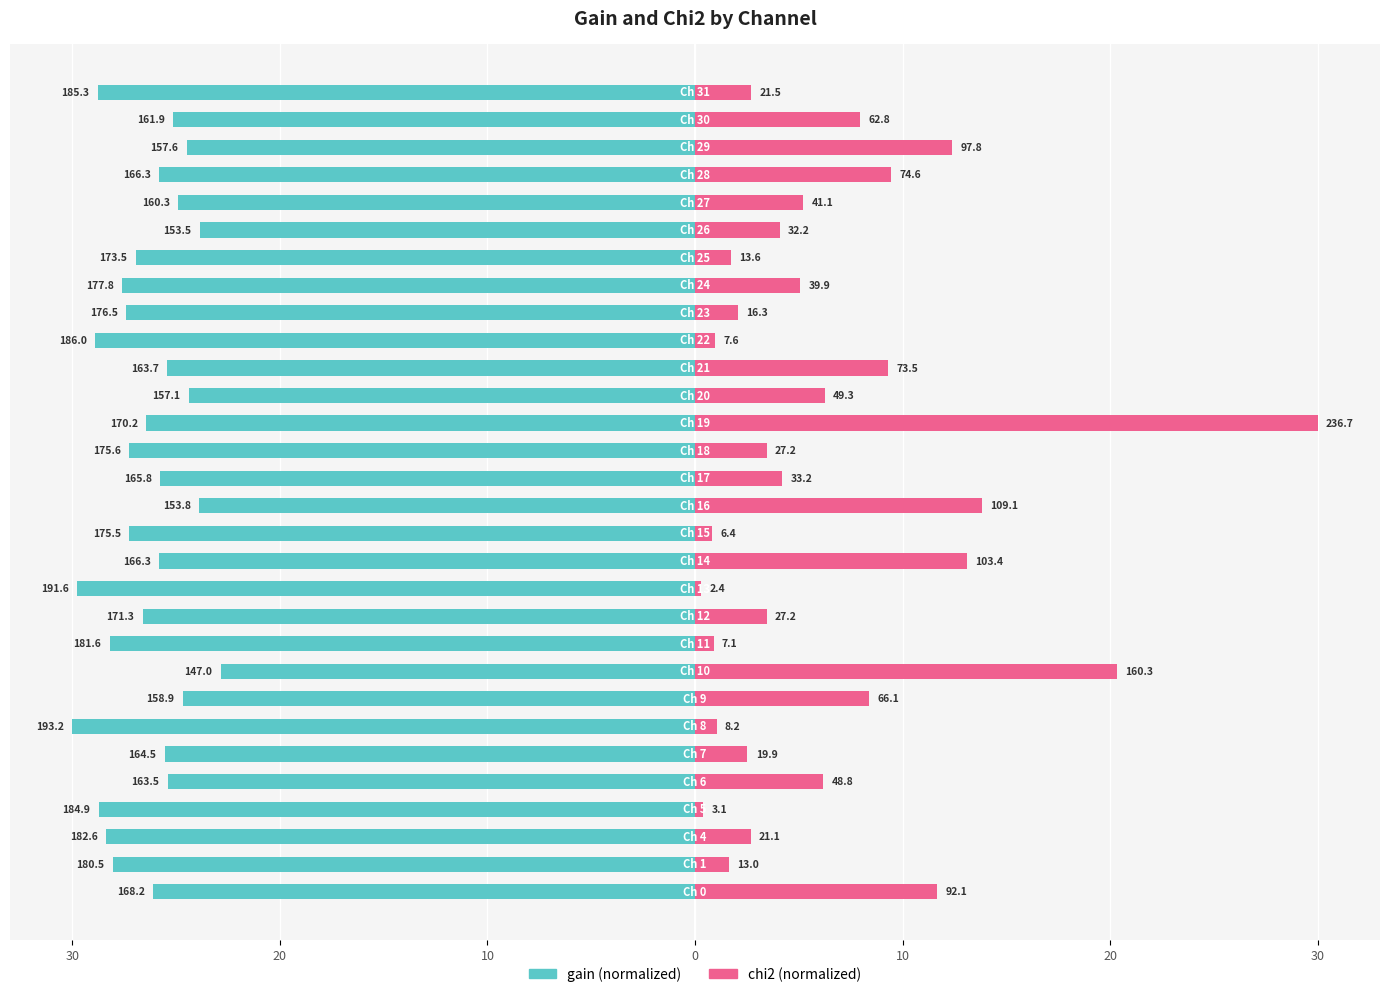

At 30, list the series in order from smallest to largest.

gain, chi2